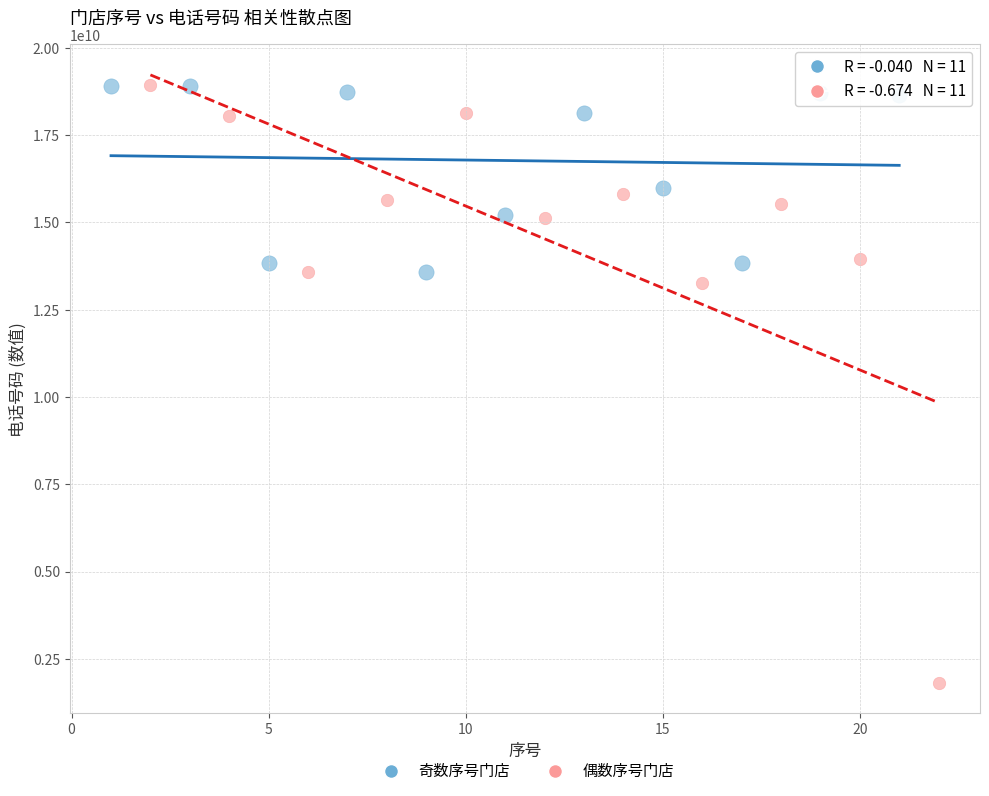

Which series contains the lowest Y value?

偶数序号门店